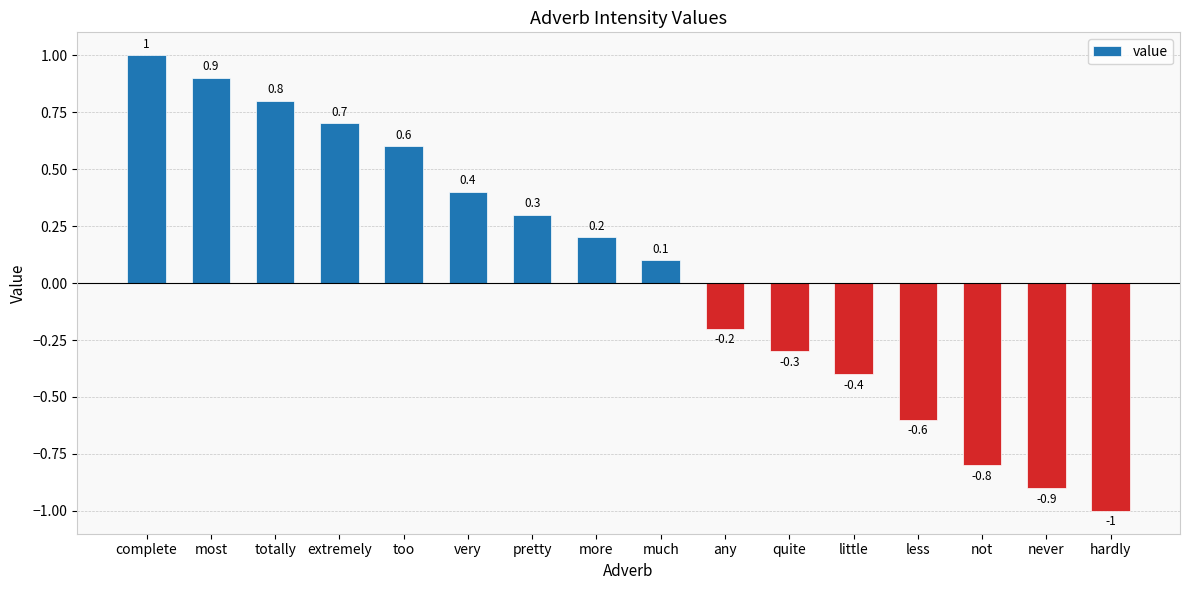

Reading left to right, transcribe all the data shown in this chart.

1.0	0.9	0.8	0.7	0.6	0.4	0.3	0.2	0.1	-0.2	-0.3	-0.4	-0.6	-0.8	-0.9	-1.0